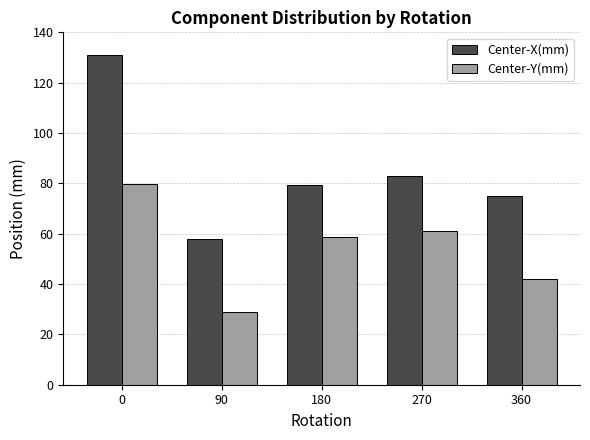

How many data points in Center-X(mm) are above 79?

3